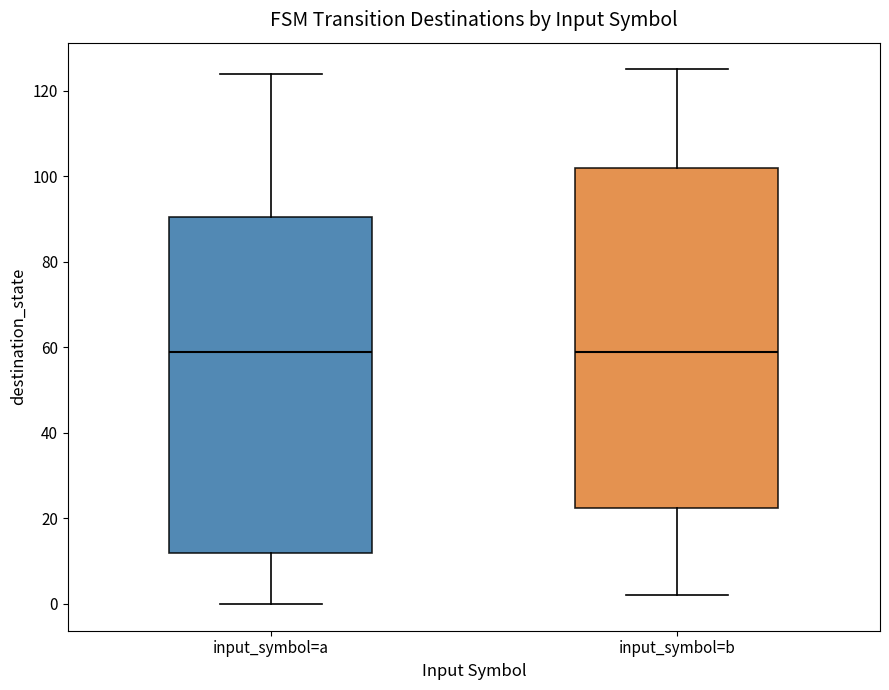

Where does the upper whisker of the box for input_symbol=a end on the y-axis? The values are not printed on the chart, so give them approximately, as read against the axis.

124